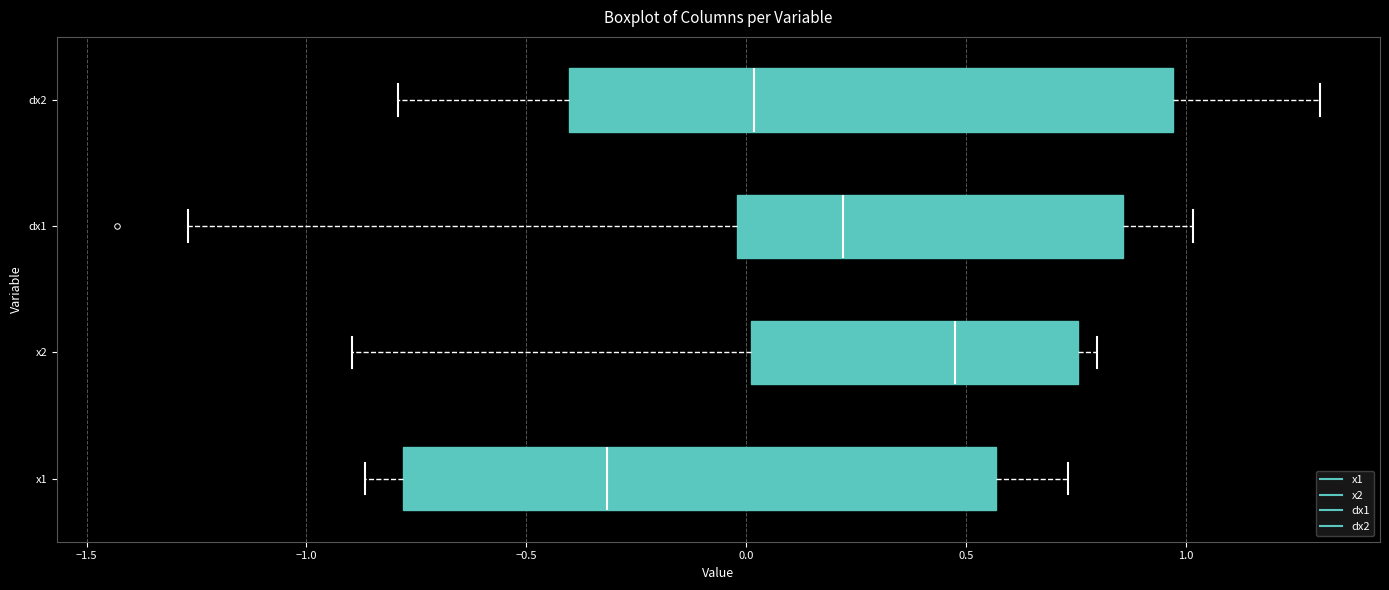

Reading bottom to top, read every box against the x-axis: the position of its median line, the range the box covers, and the ends of its whiskers. The values are not printed on the chart, so give them approximately, as read against the axis.

x1: median -0.30, box -0.80 to 0.55, whiskers -0.85 to 0.75
x2: median 0.45, box 0.00 to 0.75, whiskers -0.90 to 0.80
dx1: median 0.20, box 0.00 to 0.85, whiskers -1.25 to 1.00
dx2: median 0.00, box -0.40 to 0.95, whiskers -0.80 to 1.30